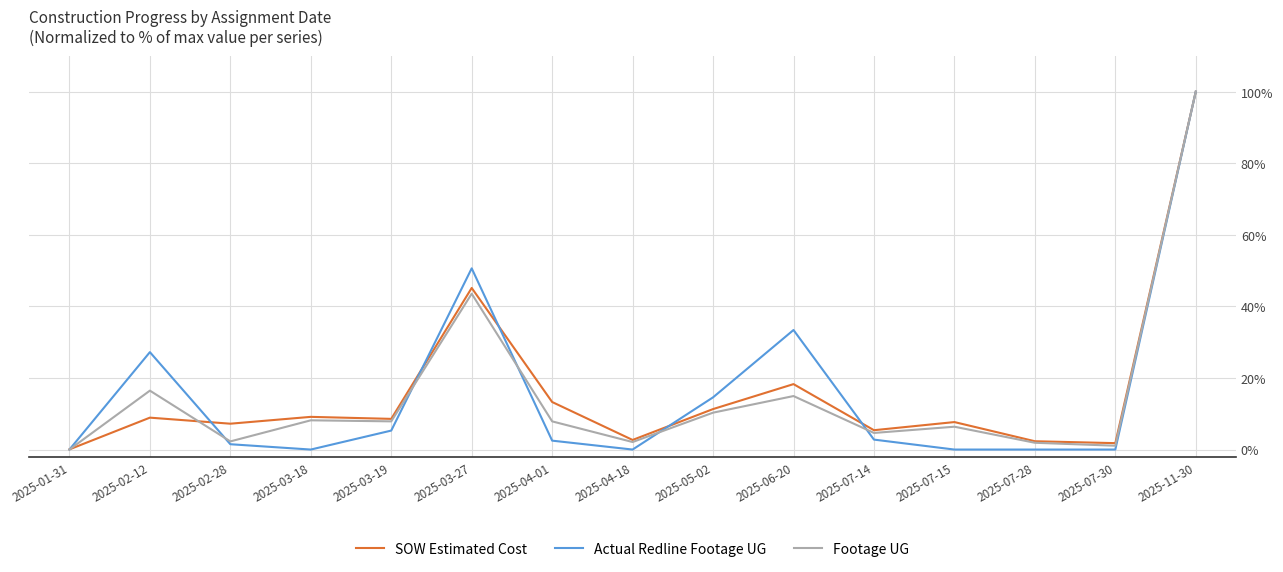

Which series has the widest spread of values?

Actual Redline Footage UG